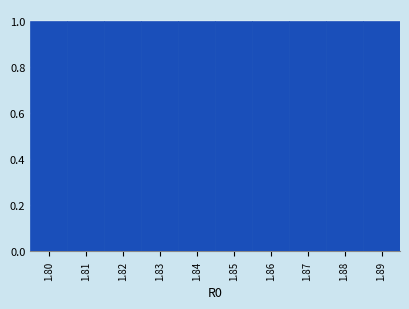

Reading left to right, transcribe this chart: for each bar, give the range it covers on the x-axis and its height. The values are not printed on the chart, so give them approximately, as read against the axis.

1.795 to 1.805: 1
1.805 to 1.815: 1
1.815 to 1.825: 1
1.825 to 1.835: 1
1.835 to 1.845: 1
1.845 to 1.855: 1
1.855 to 1.865: 1
1.865 to 1.875: 1
1.875 to 1.885: 1
1.885 to 1.895: 1